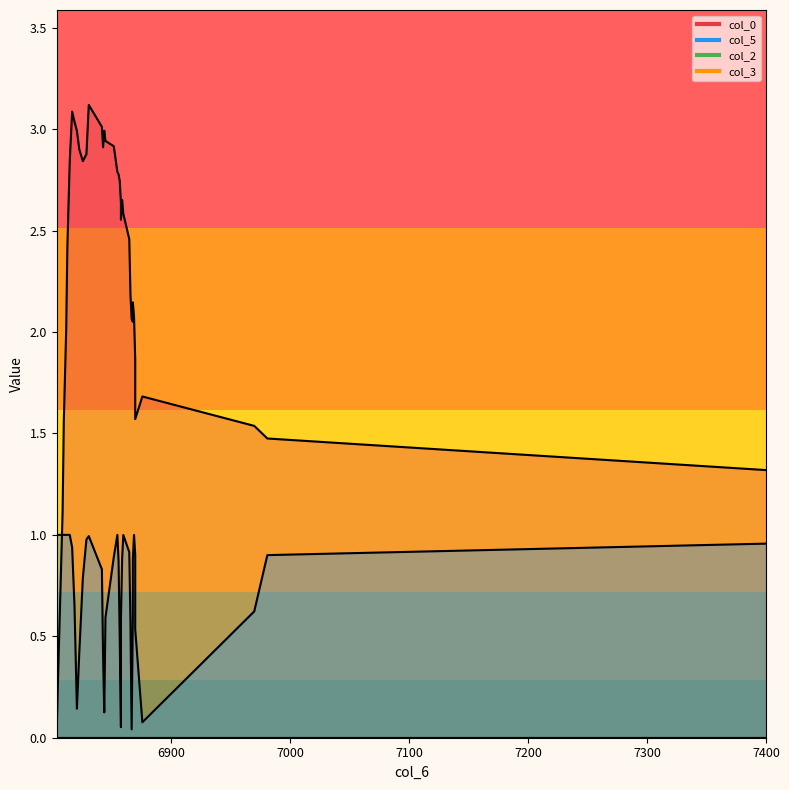

How many lines are shown in the chart?

2